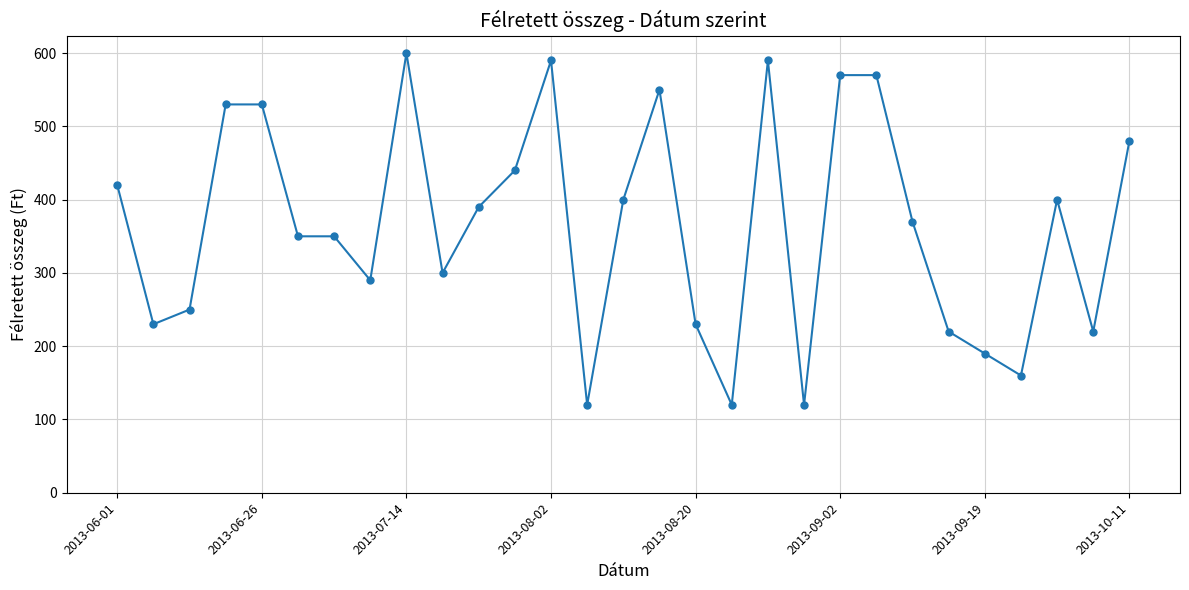

True or false: there are more than 2 points higher than both neighbors.

True